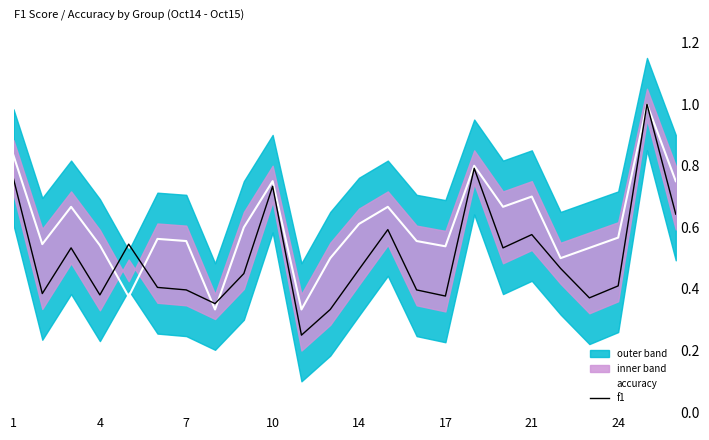

How many times do accuracy and f1 cross each other?

4